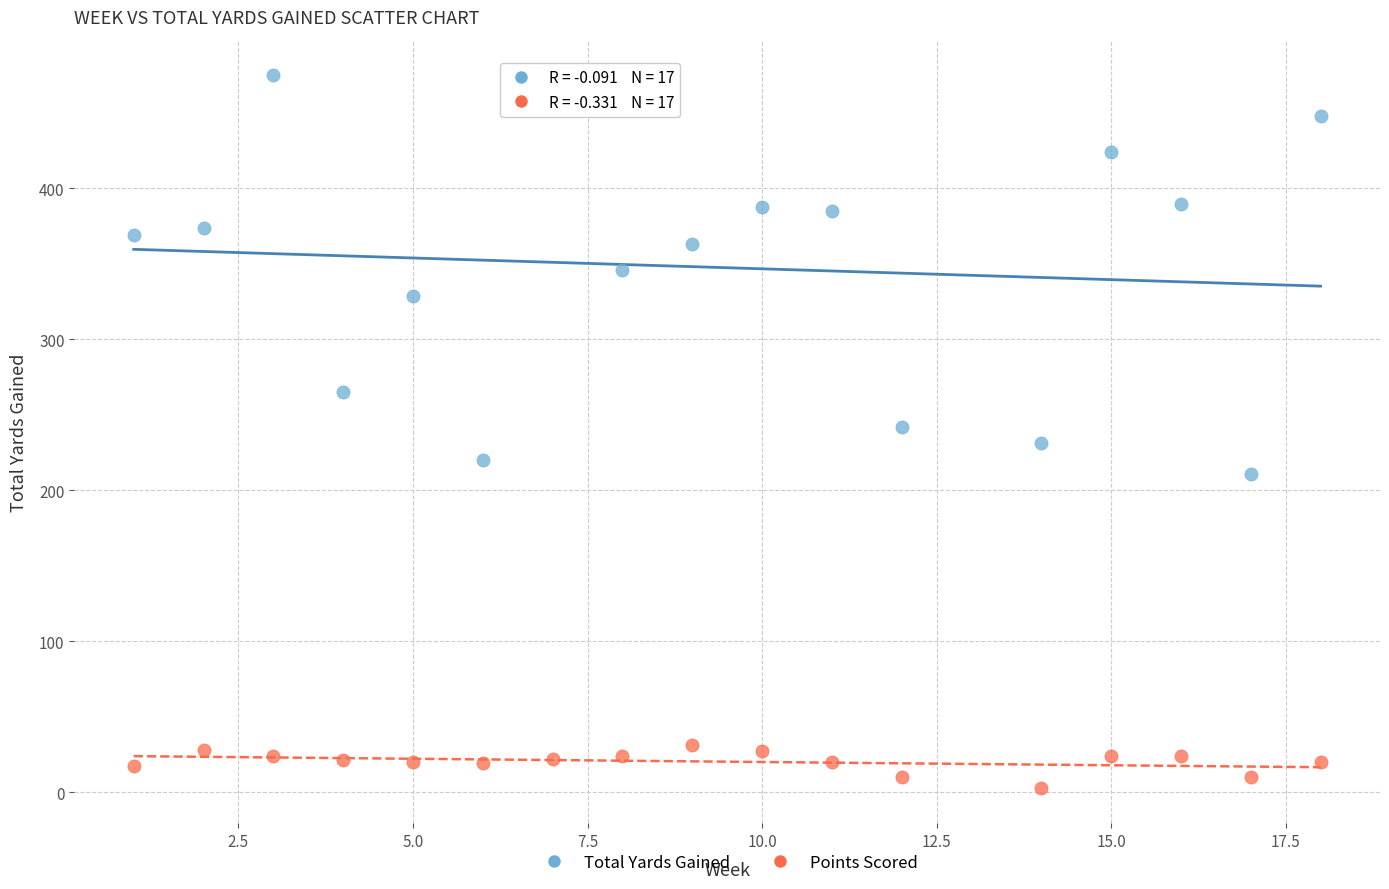

Which series has the widest spread of Y values?

Total Yards Gained